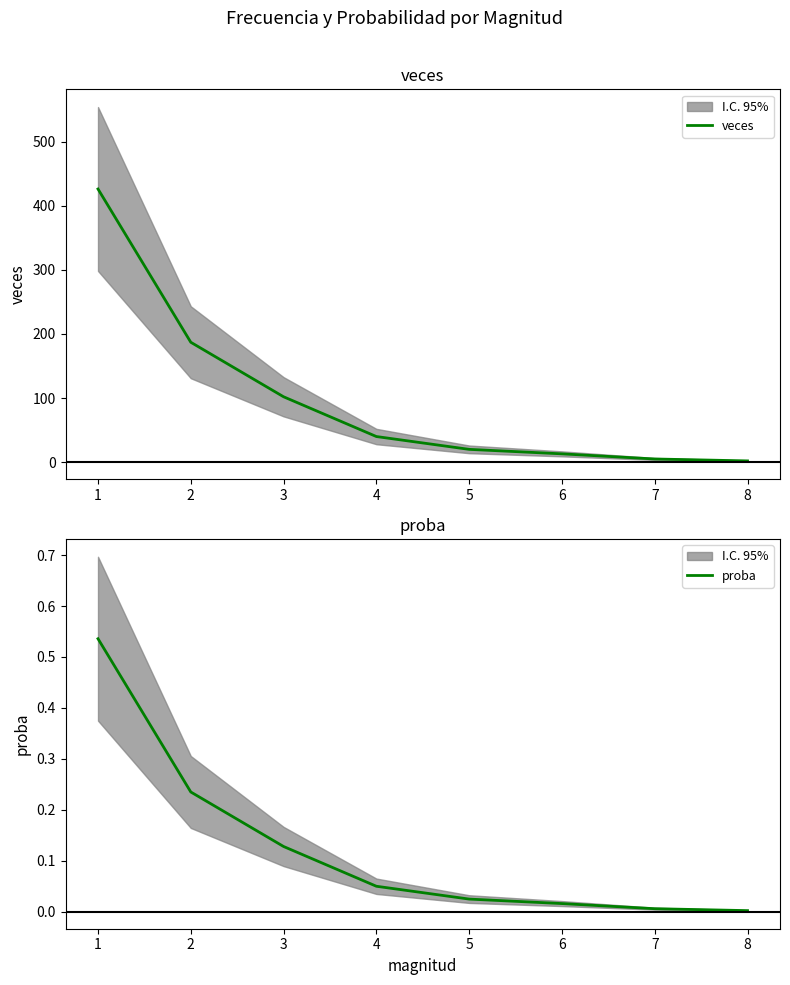

Reading left to right, extract all data points from this chart.

veces: 426.0	187.0	102.0	40.0	20.0	13.0	5.0	2.0
proba: 0.5	0.2	0.1	0.1	0.0	0.0	0.0	0.0